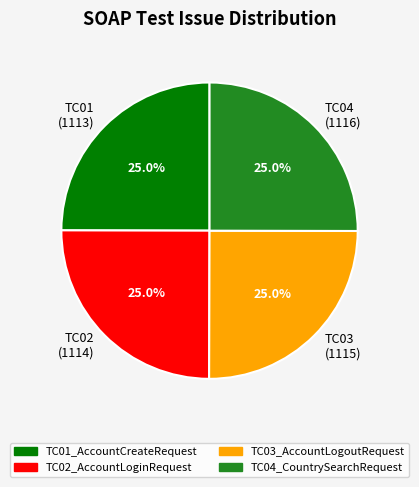

Is there a majority slice in this chart?

No